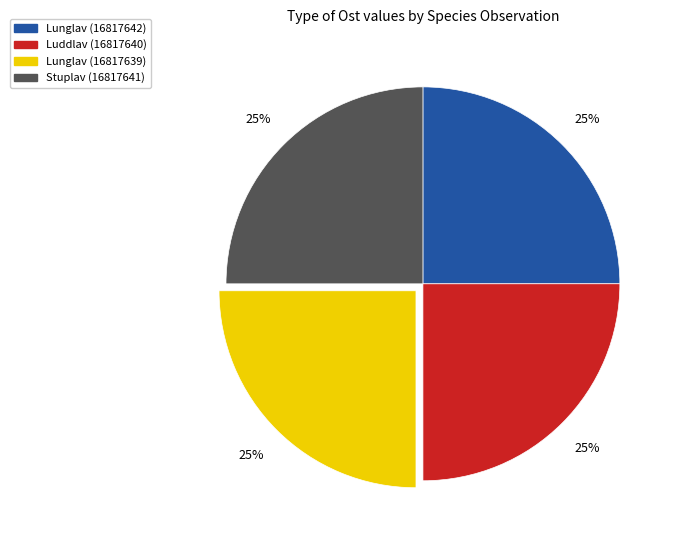

To the nearest percent, what is the combined percentage of Luddlav (16817640) and Lunglav (16817642)?

50%